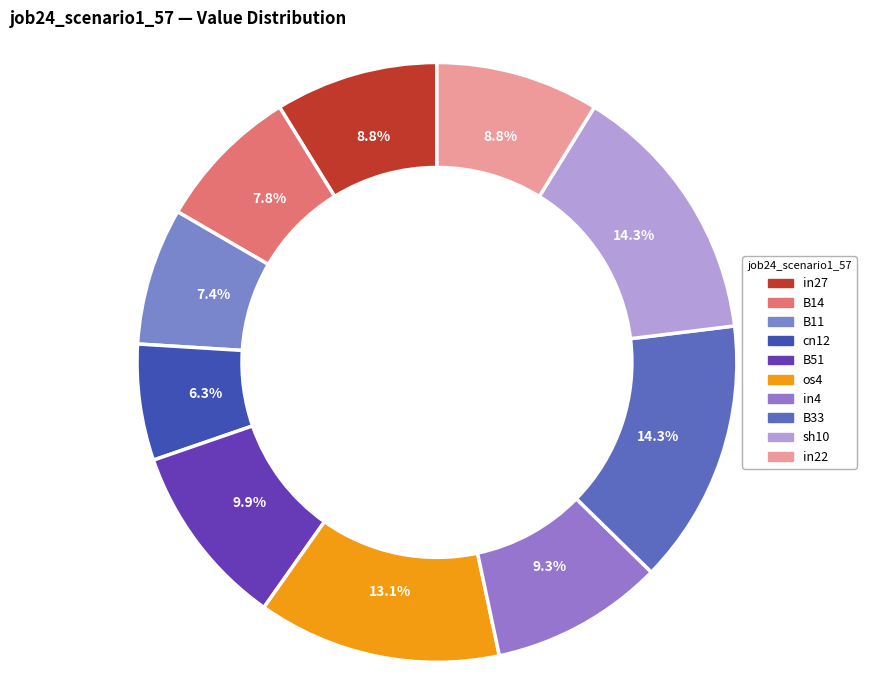

What portion of the pie excludes B14?

92.2%